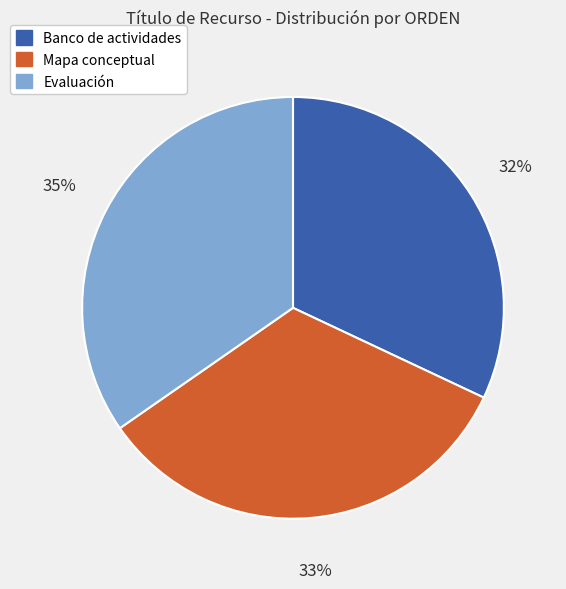

Is it true that Banco de actividades is 37% of the pie?

False